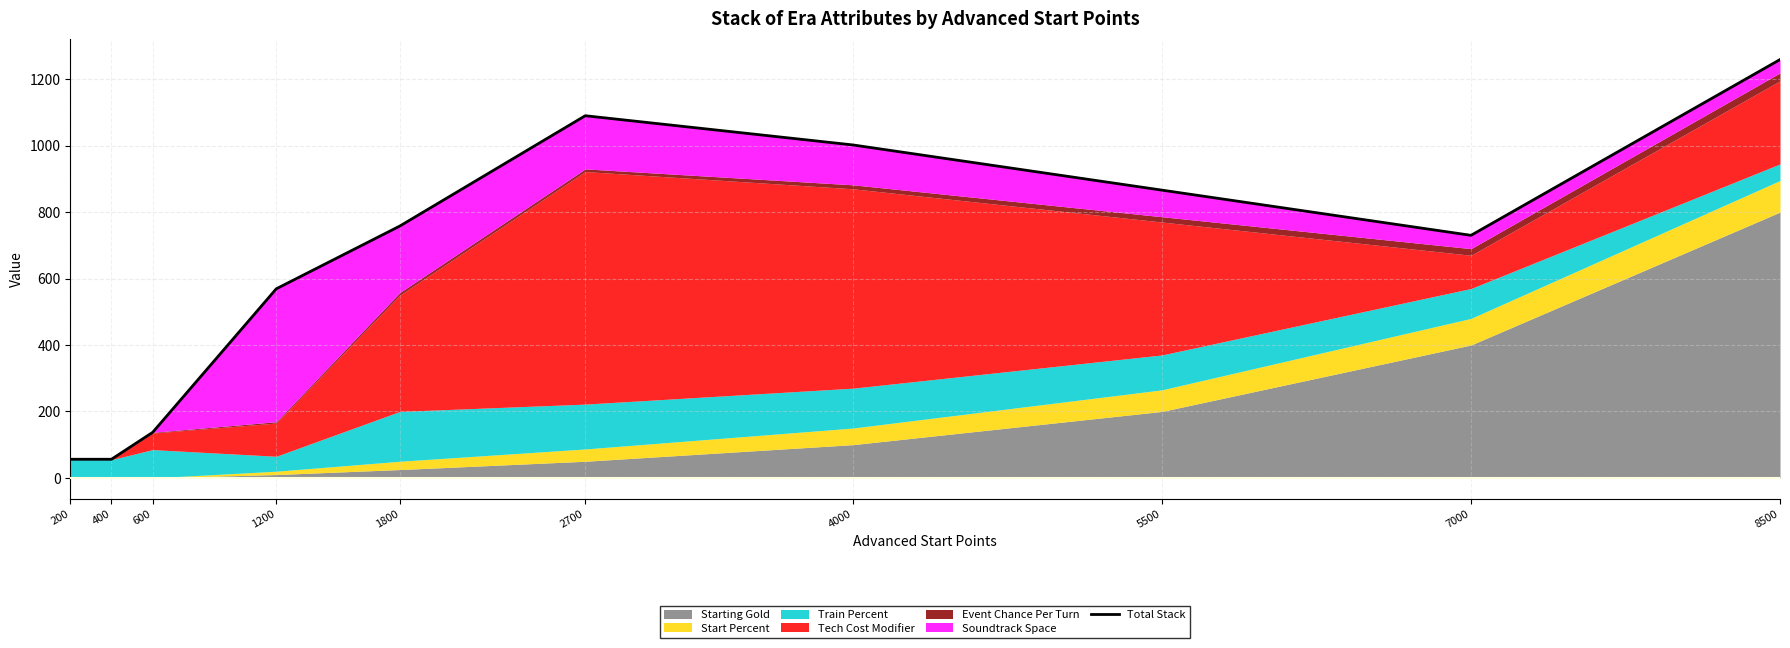

What is the change in value from 2700 to 4000?

-88